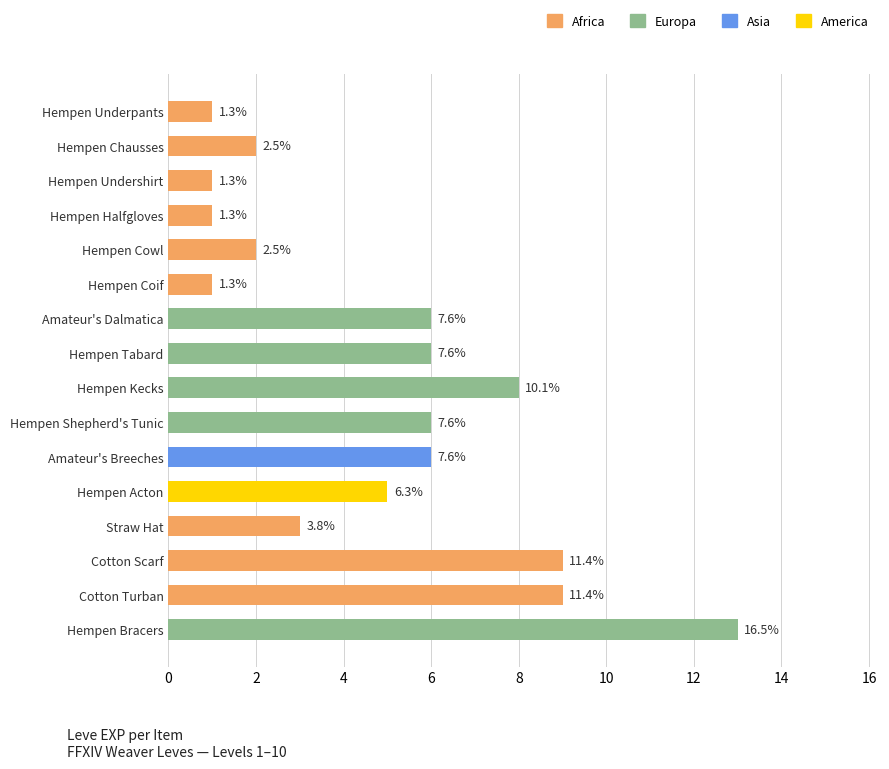

Does the chart contain stacked bars?

No